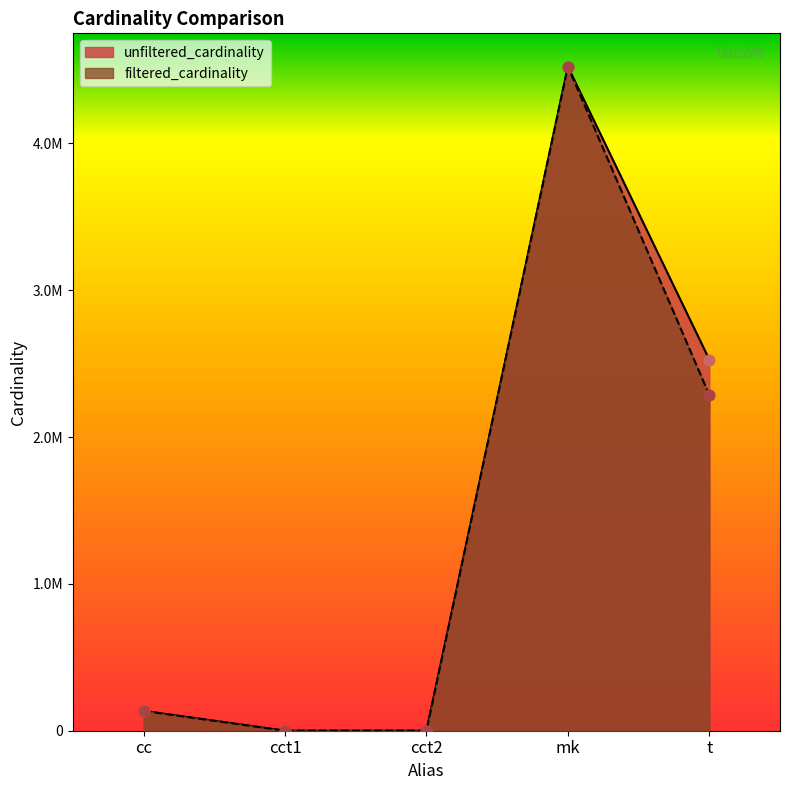

Which series has the widest spread of Y values?

filtered_cardinality